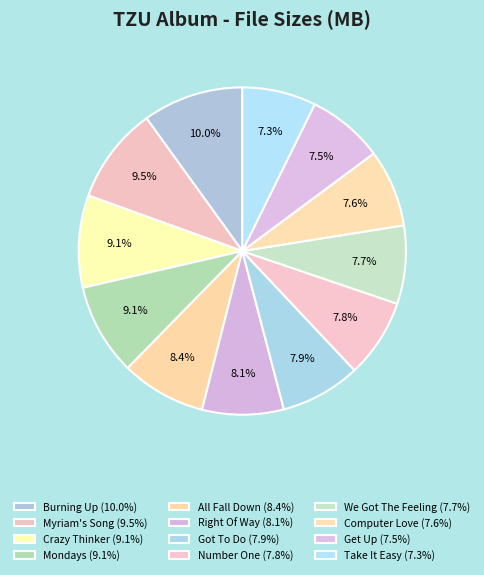

Rank the categories by value from highest to lowest.

TZU - Burning Up.mp3, TZU - Myriam's Song.mp3, TZU - Crazy Thinker.mp3, TZU - Mondays.mp3, TZU - All Fall Down.mp3, TZU - Right Of Way.mp3, TZU - Got To Do.mp3, TZU - Number One.mp3, TZU - We Got The Feeling.mp3, TZU - Computer Love.mp3, TZU - Get Up.mp3, TZU - Take It Easy.mp3